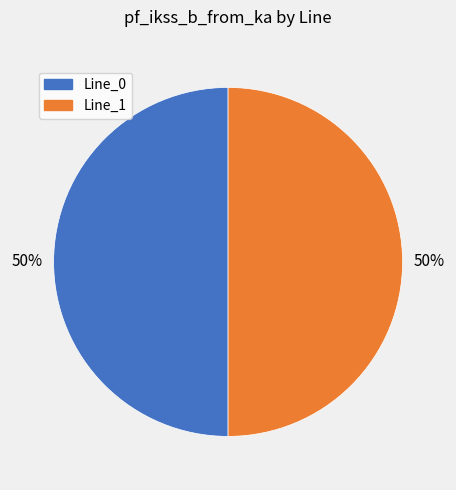

To the nearest percent, what is the average slice percentage?

50%